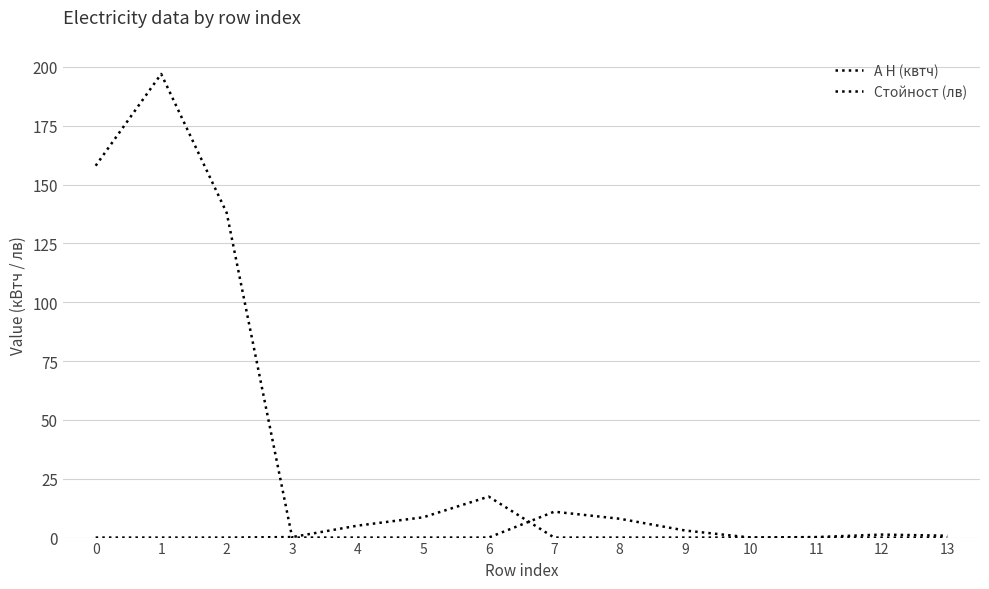

The value of А Н (квтч) at 9 is 1.2. True or false?

False